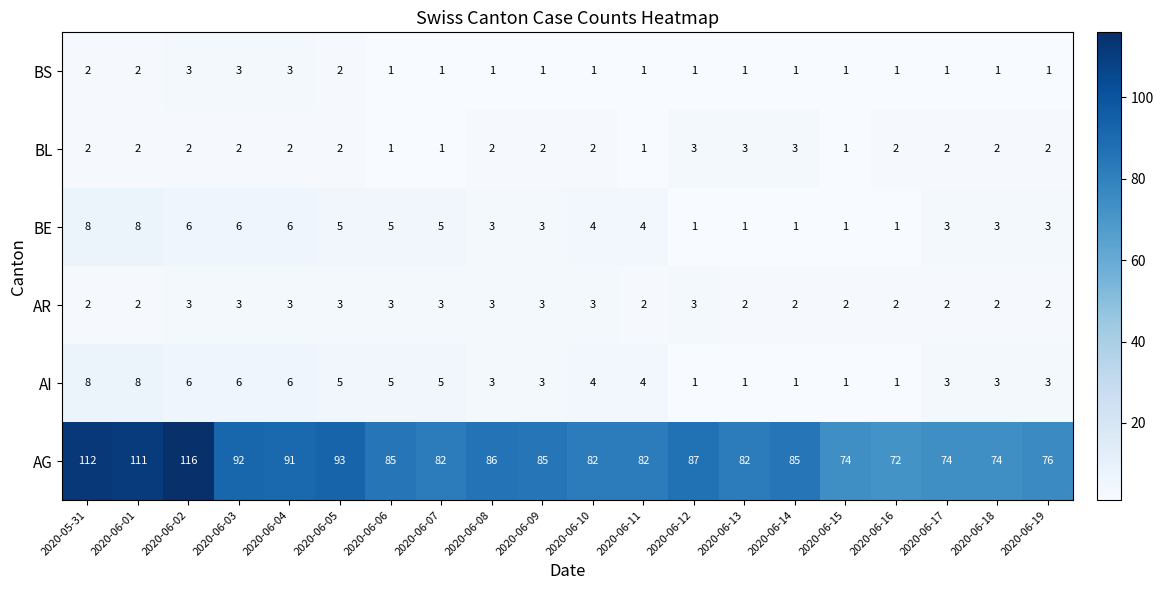

What is the difference between the maximum and minimum values in the AI series?

7